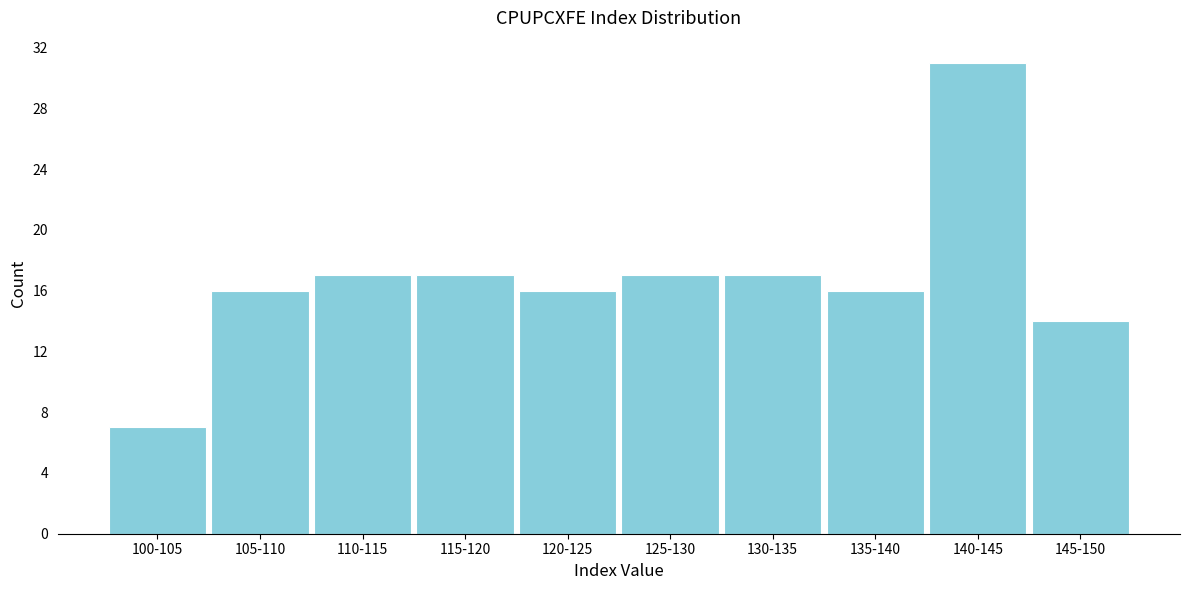

Reading left to right, extract all data points from this chart.

7	16	17	17	16	17	17	16	31	14